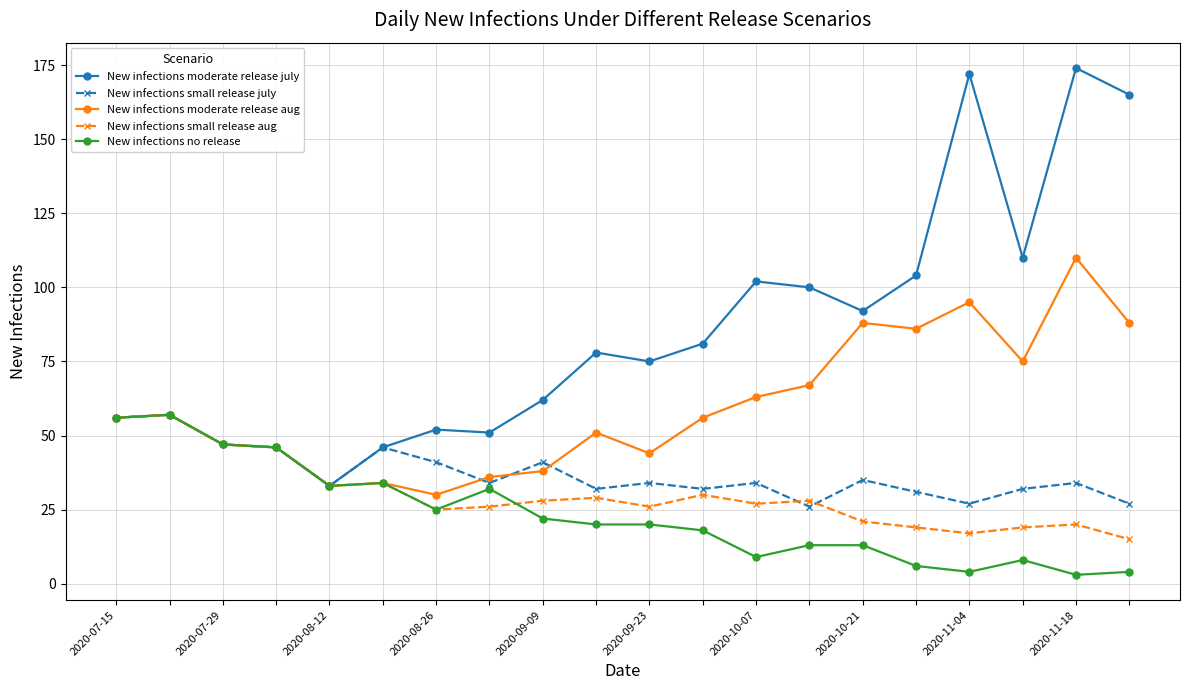

Which series has the largest range (max minus min)?

New infections moderate release july